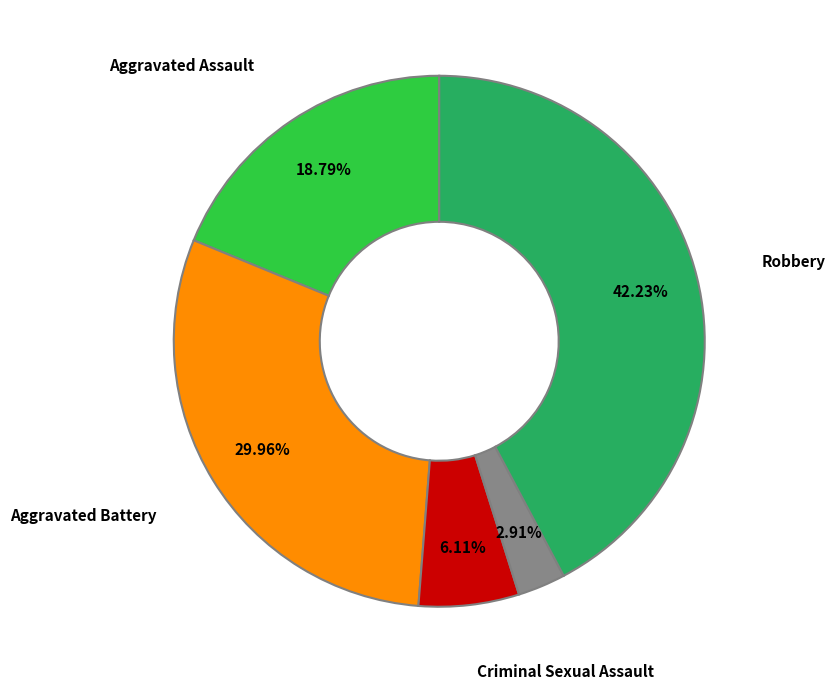

How many segments does this pie chart have?

5